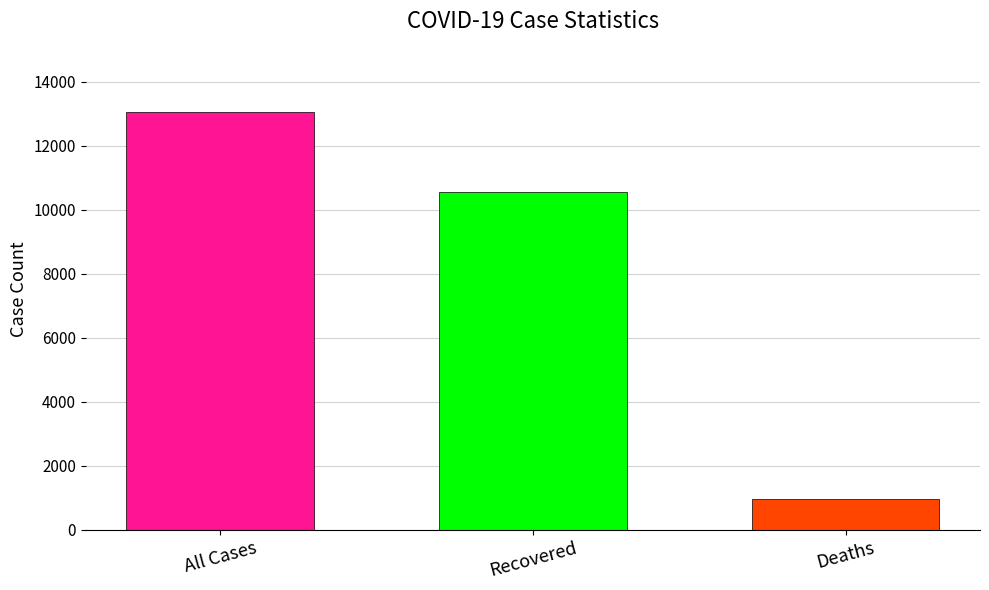

What is the value of the 2nd bar from the left?

10558